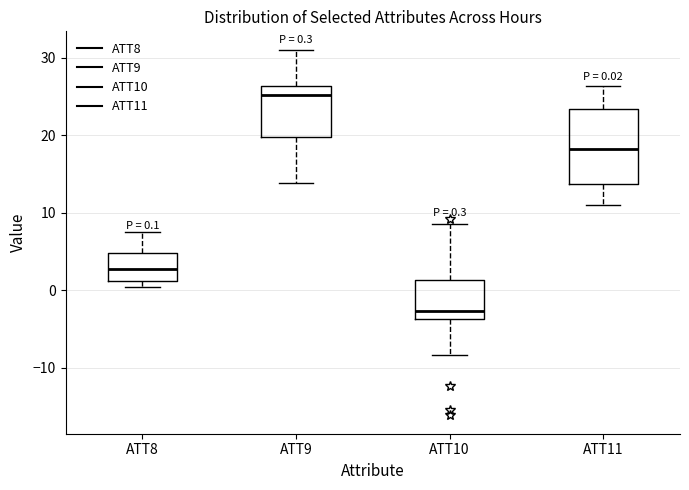

Which box's median line is the lowest?

ATT10